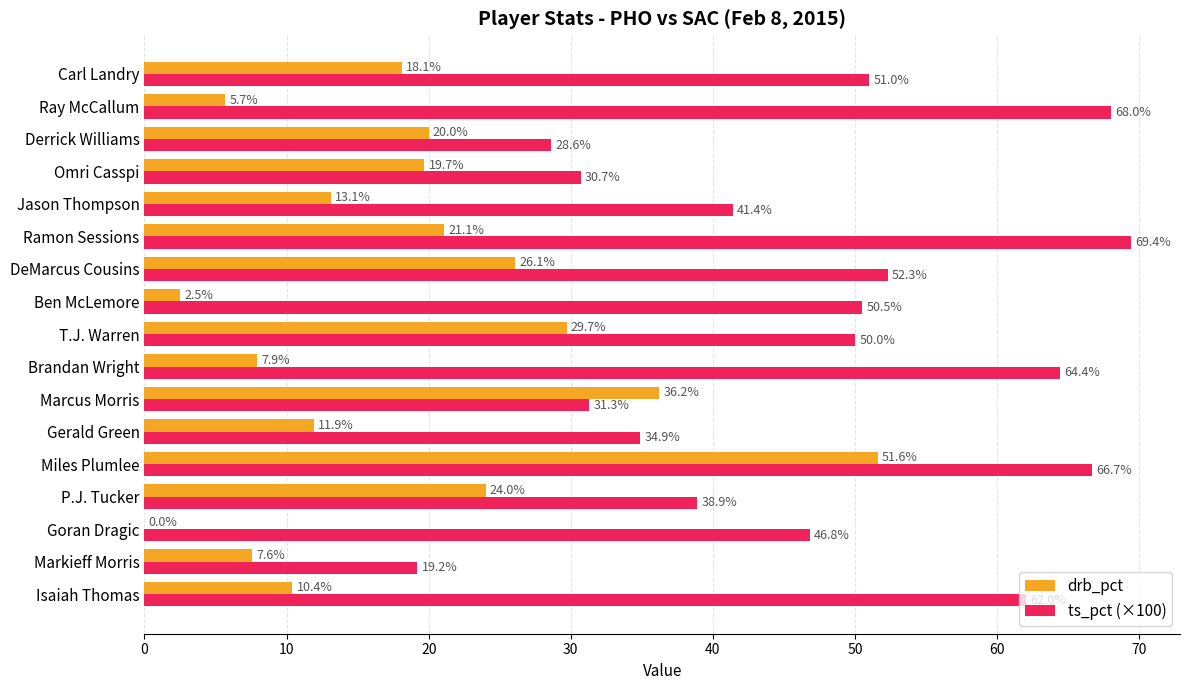

Between Jason Thompson and Carl Landry, which series saw the biggest shift?

ts_pct (×100)